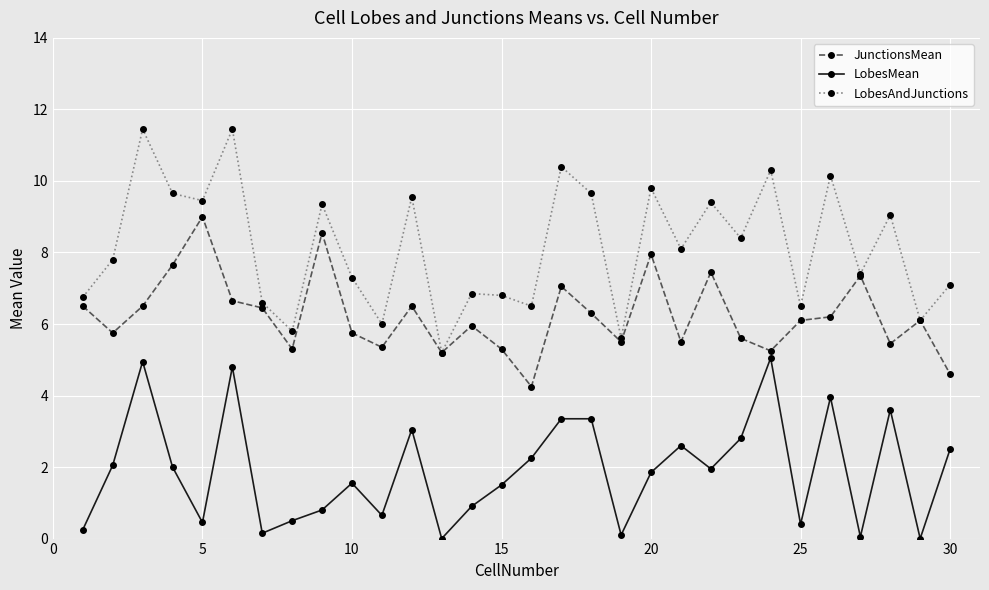

True or false: LobesMean and JunctionsMean intersect in this chart.

False